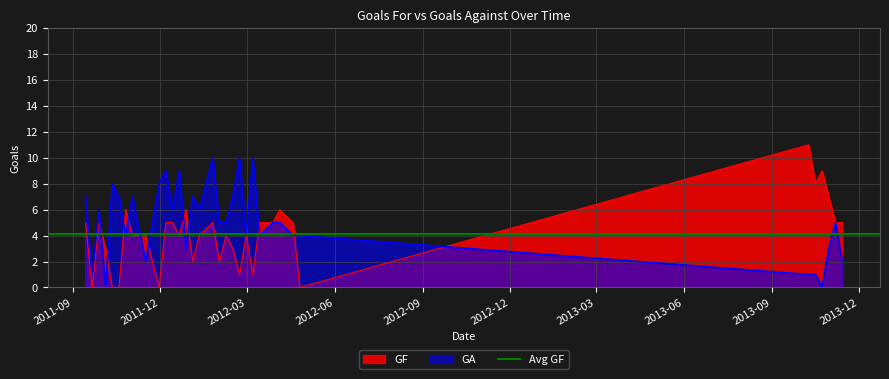

At which label does GA first exceed 5?

2011-09-14